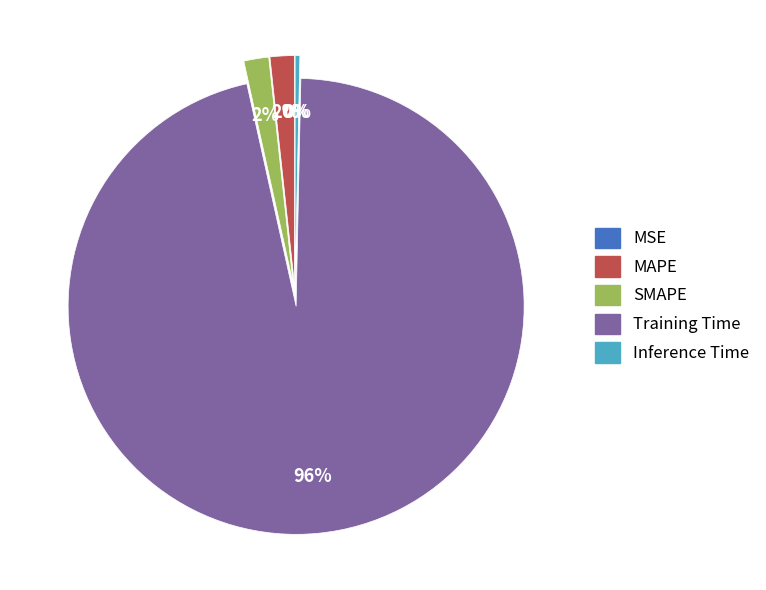

Which slice is the largest?

Training Time